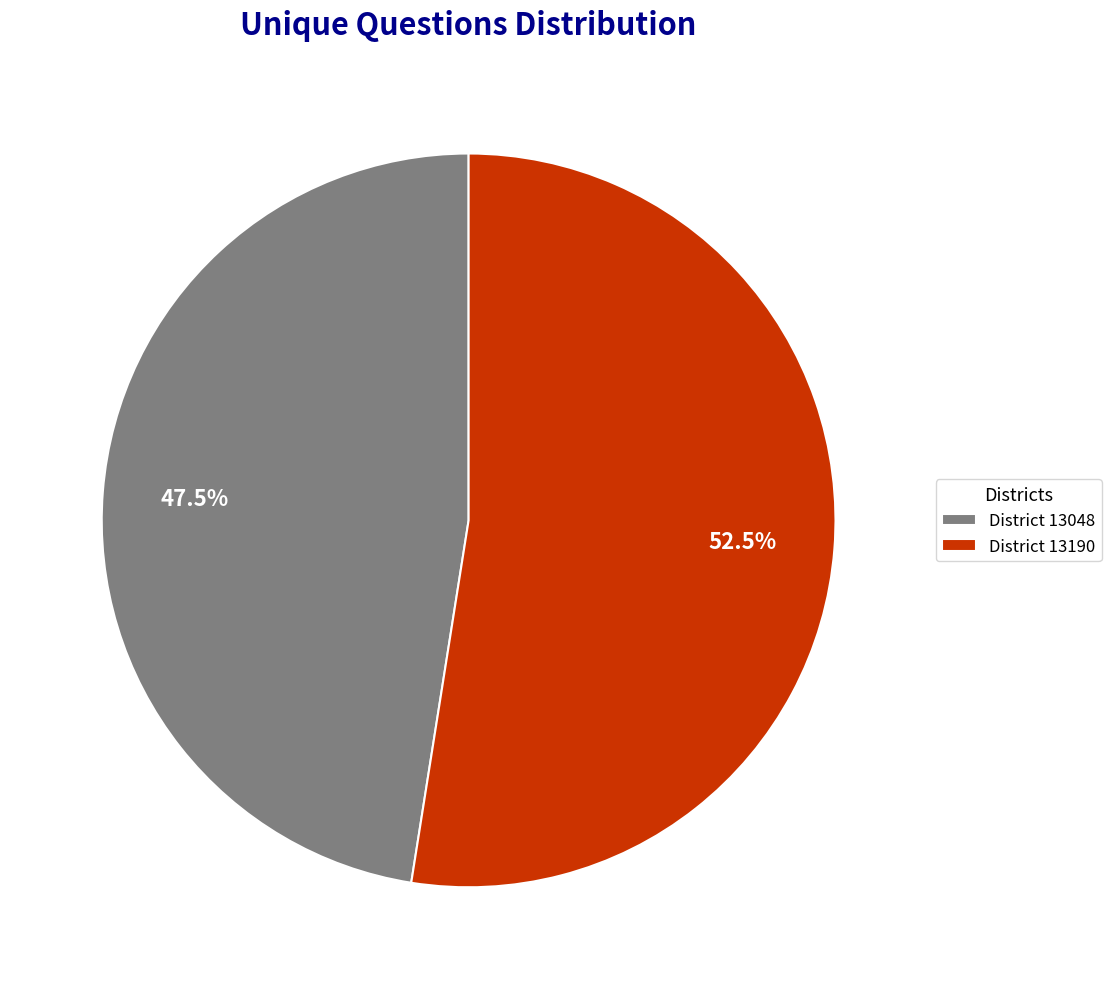

Which slice represents more than half of the pie?

District 13190